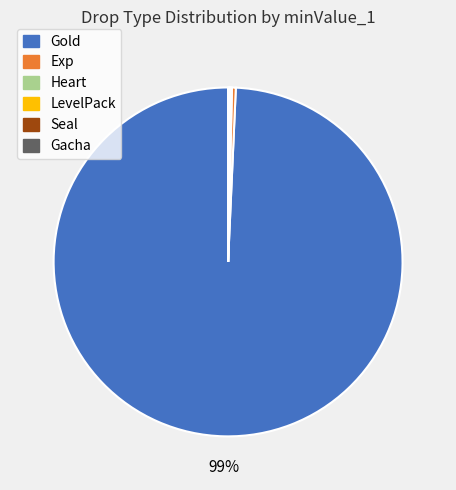

Does Gold represent more than half of the total?

Yes